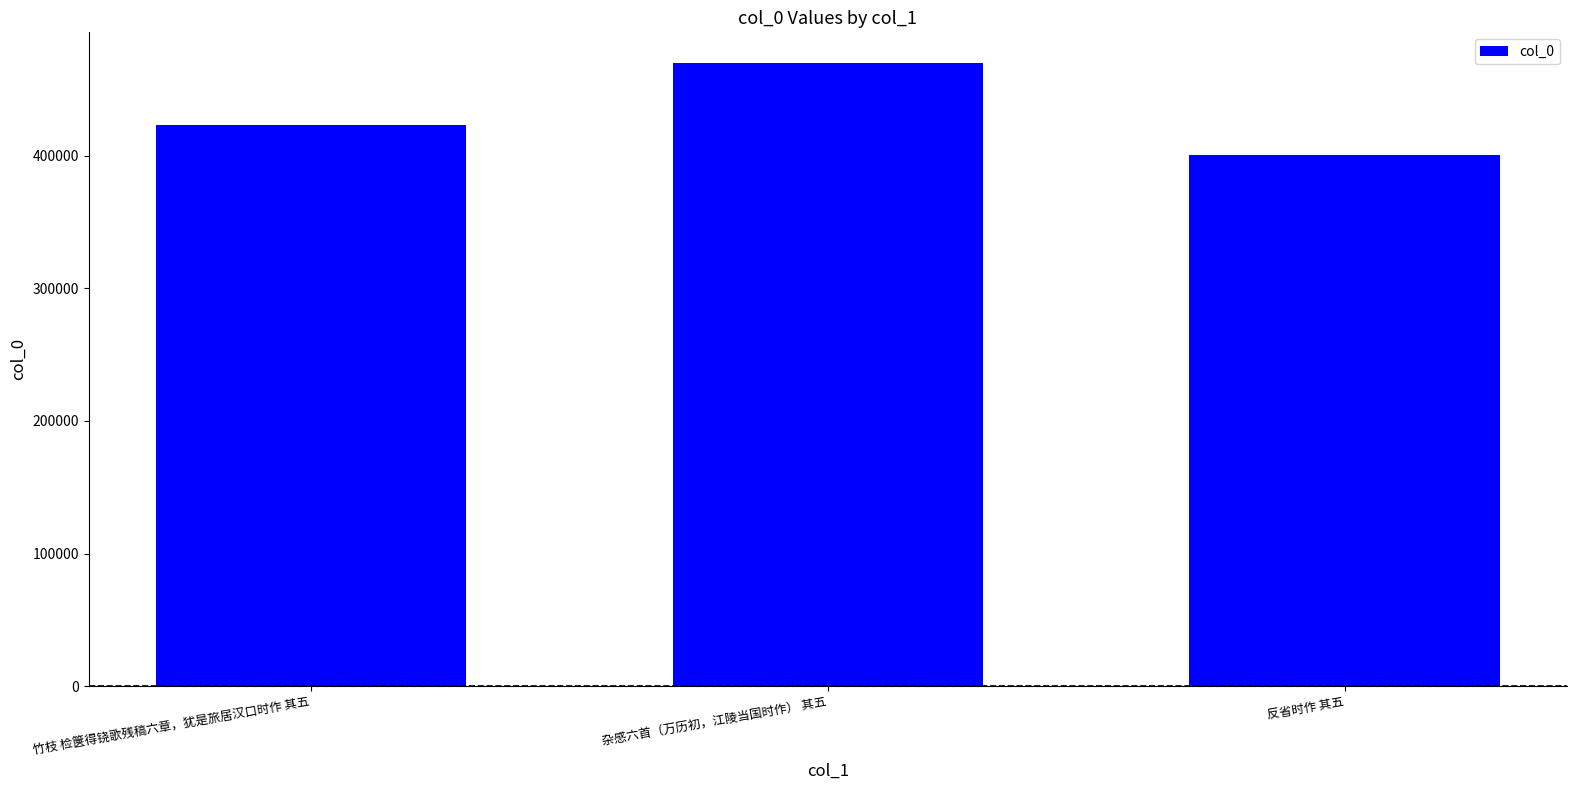

Is it true that the value at 竹枝 检箧得铙歌残稿六章，犹是旅居汉口时作 其五 is 566992?

False